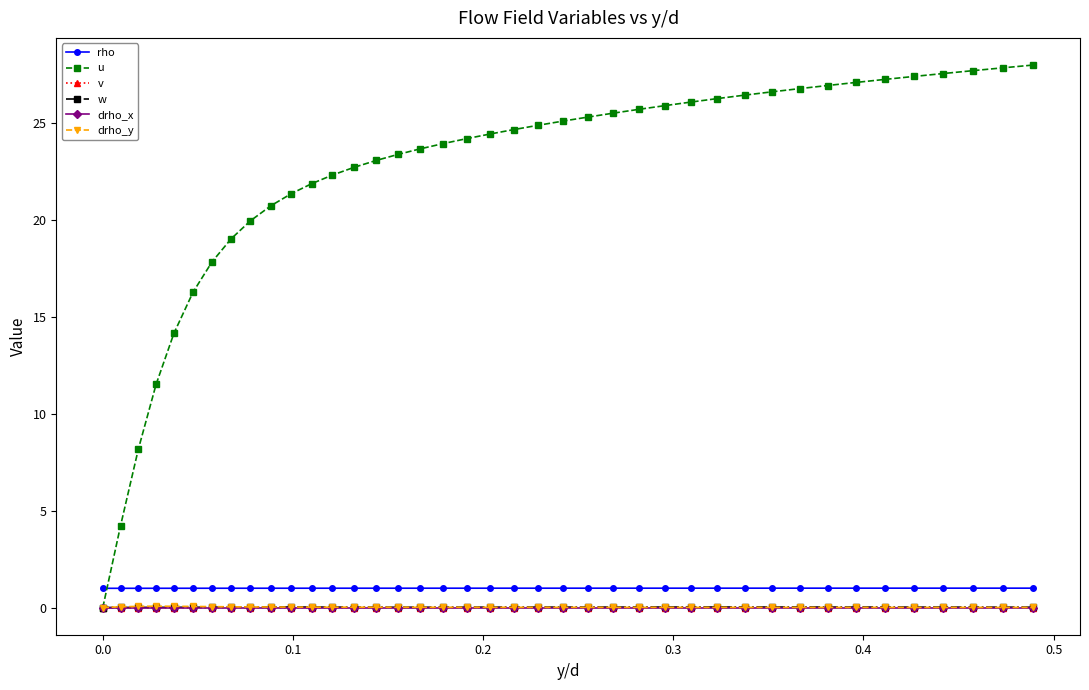

True or false: v has more than 2 interior local peaks.

True